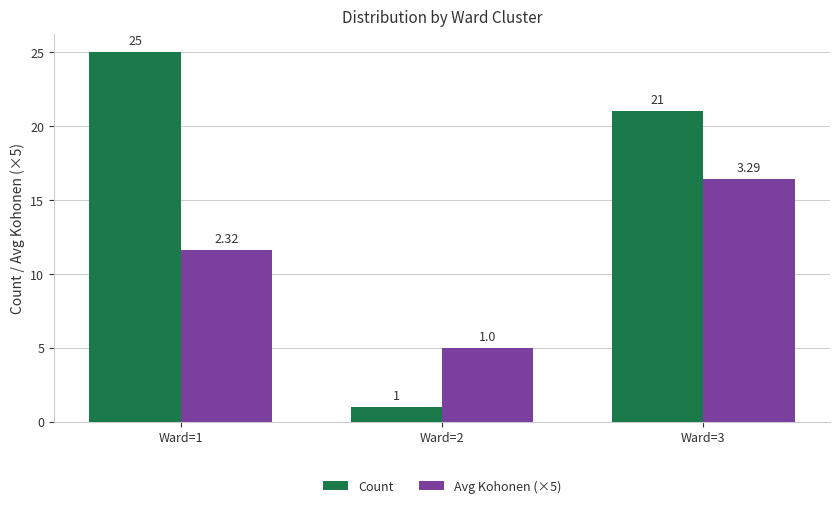

How many bars are there in total?

6